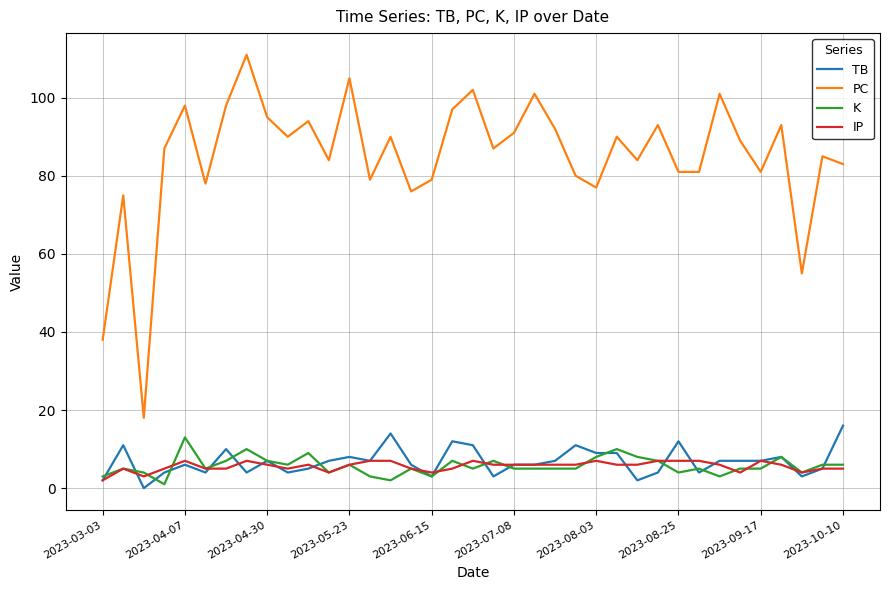

What is the lowest value of the PC series?

18